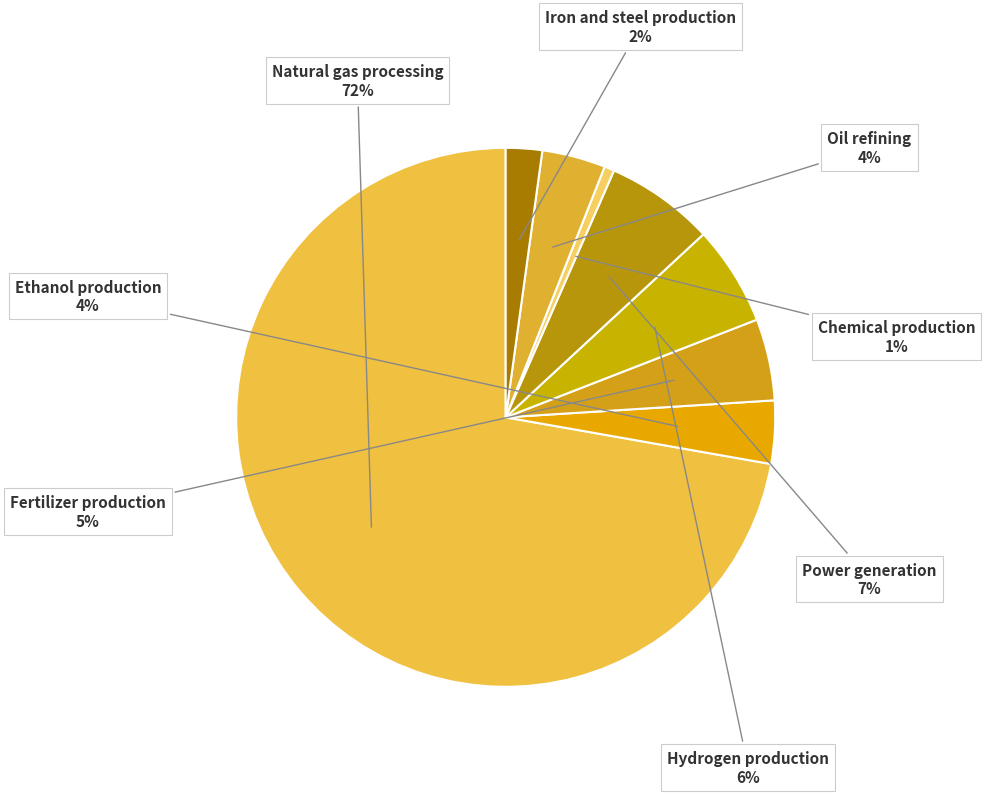

The Iron and steel production slice represents 9% of the pie. True or false?

False